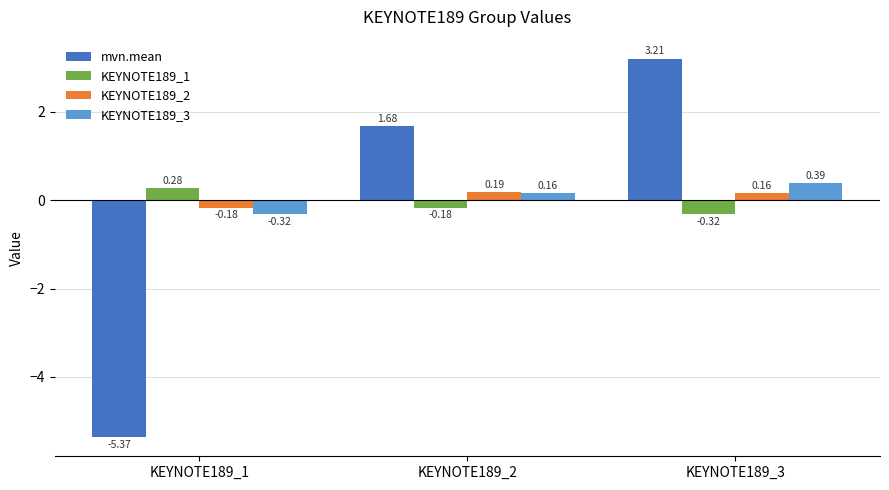

What is the difference between the second highest and minimum values in the mvn.mean series?

7.0